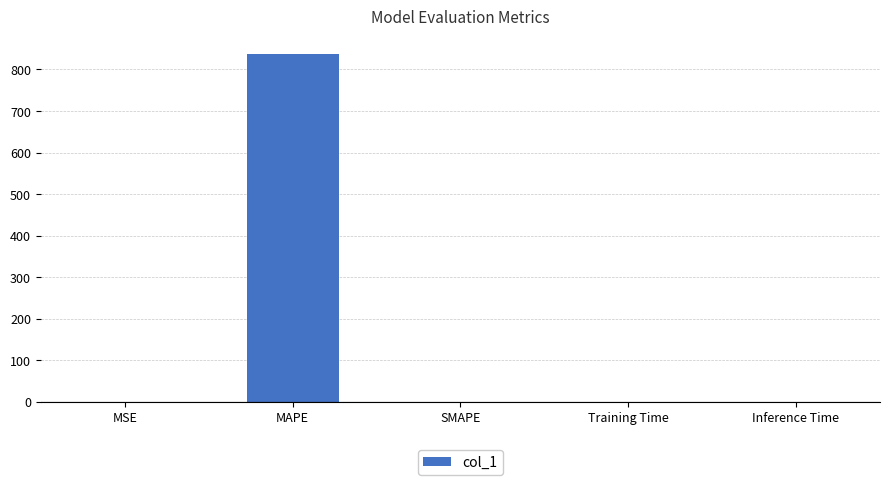

Are the bars horizontal?

No